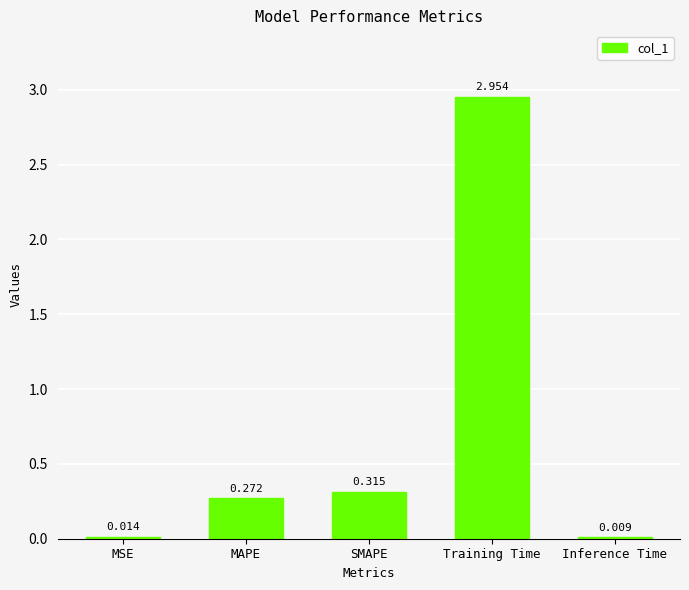

At which label is the value closest to 1?

SMAPE